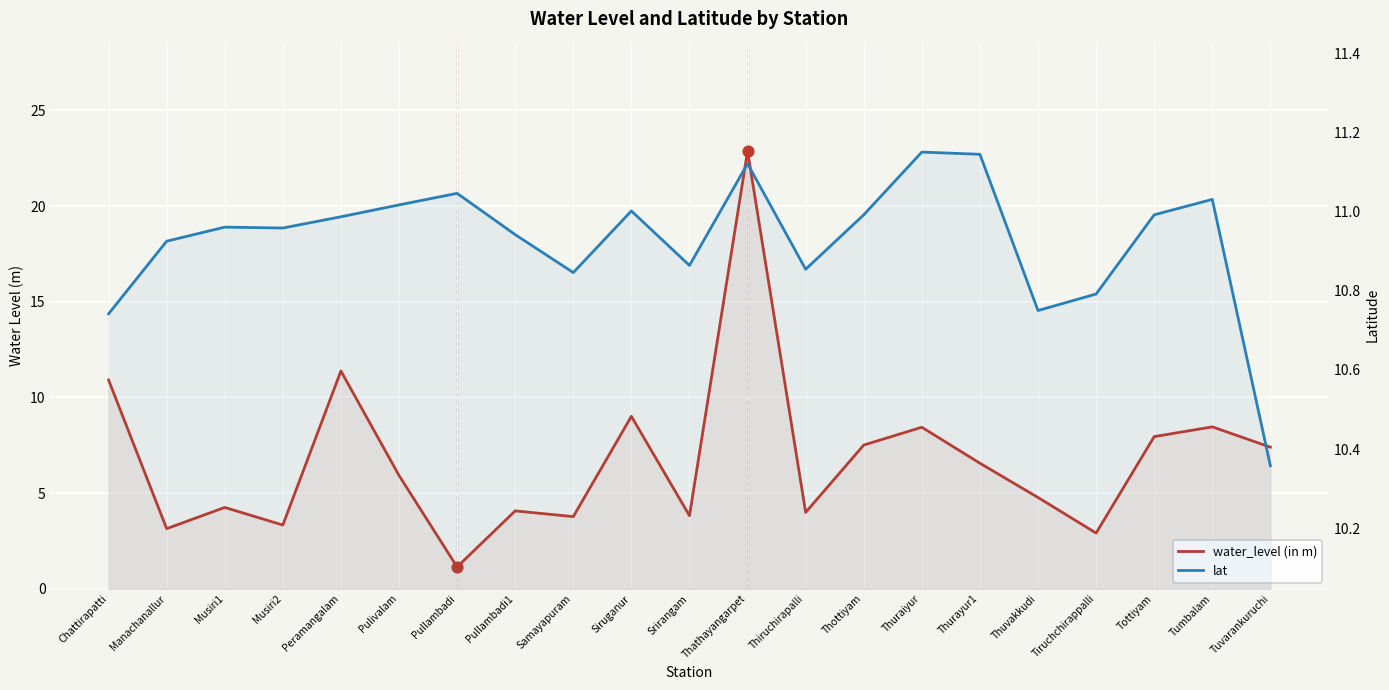

Which series contains the lowest Y value?

water_level (in m)